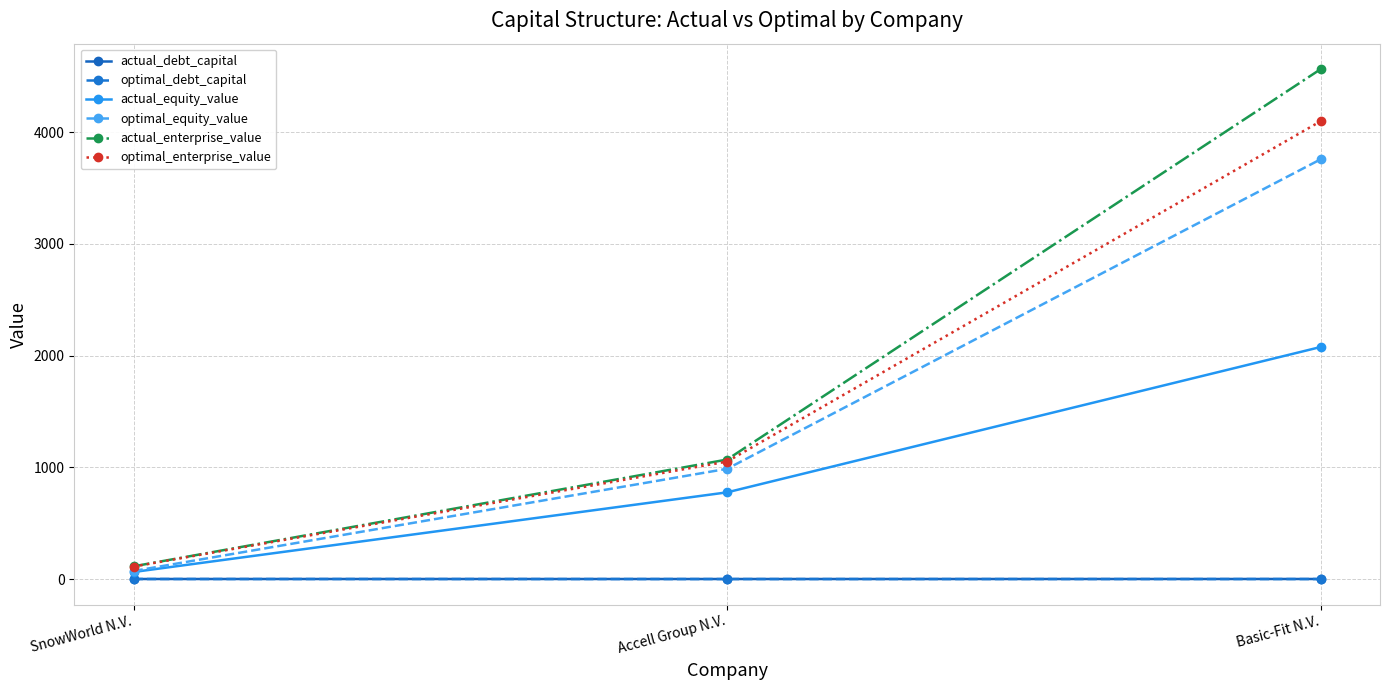

Where does the optimal_enterprise_value series first go above 1051?

Accell Group N.V.